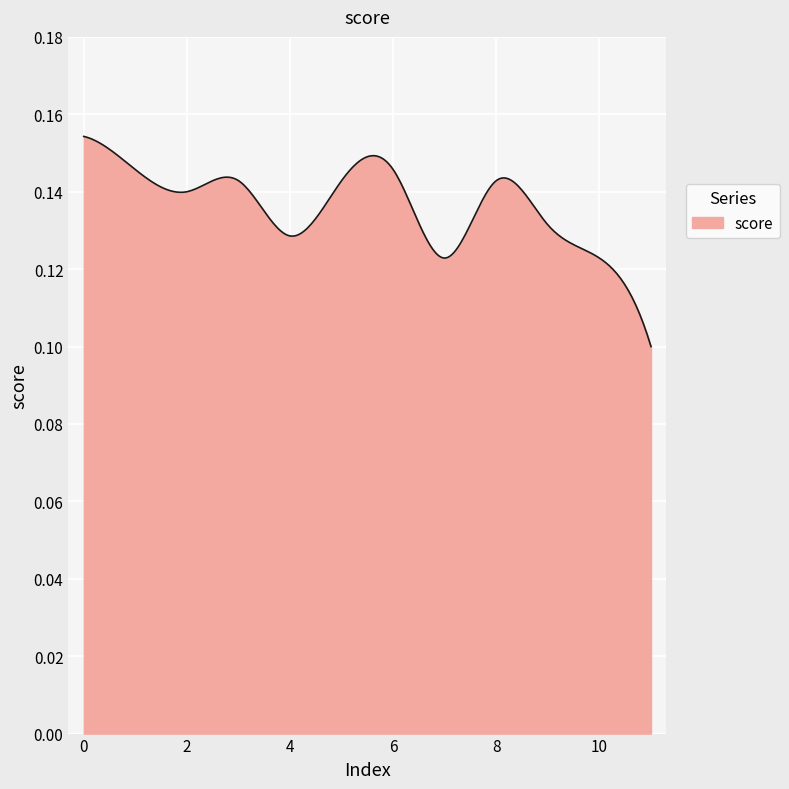

Does the chart display data point markers on the line(s)?

No